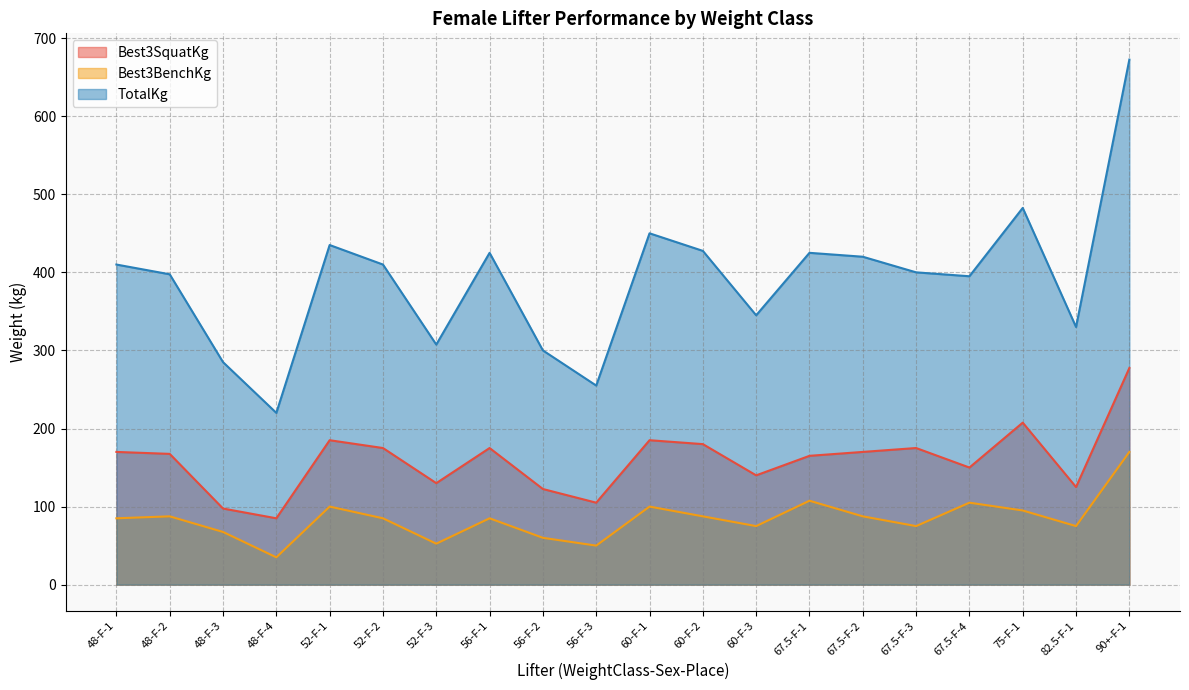

The value of Best3SquatKg at 56-F-2 is 72.6. True or false?

False